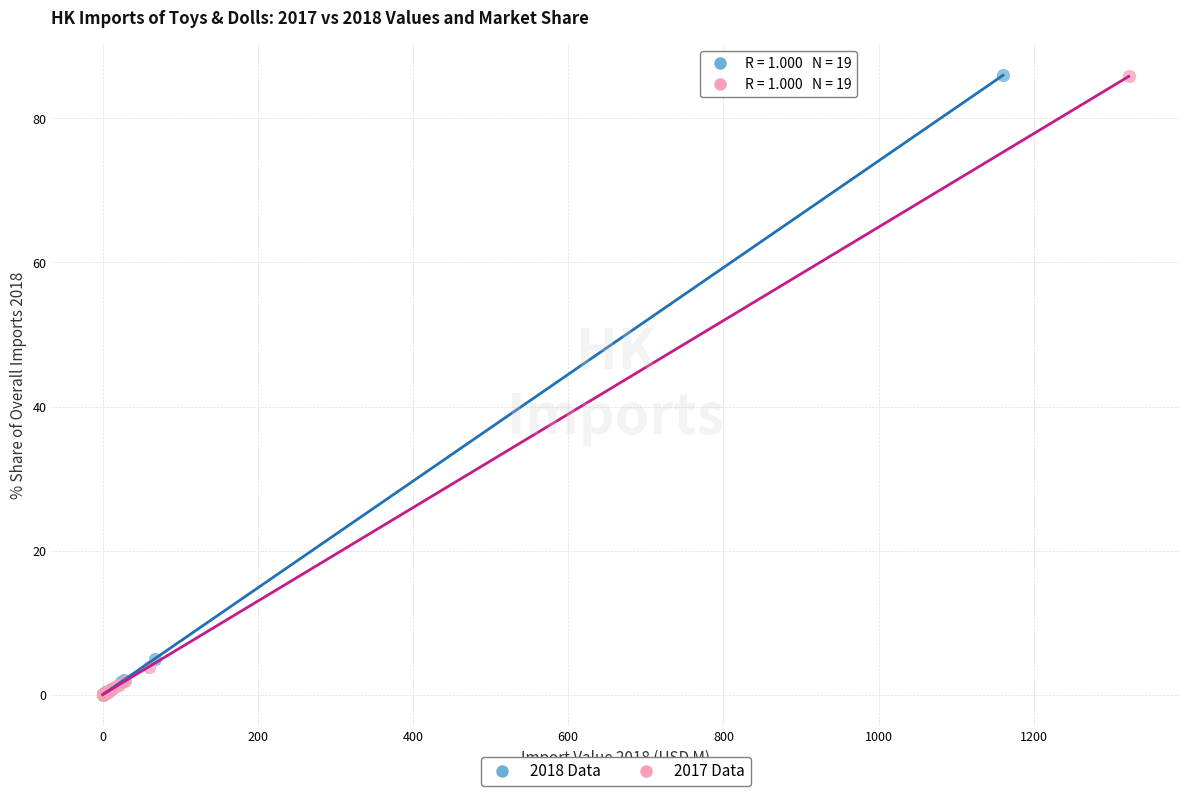

What are all the series names shown in the legend?

2018 Data, 2017 Data